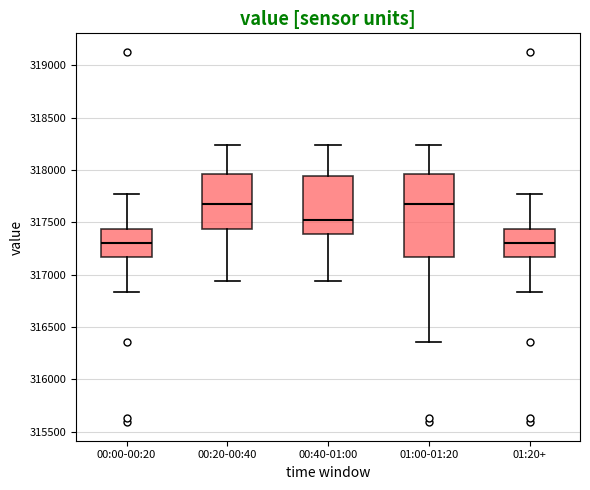

Reading left to right, read every box against the y-axis: the position of its median line, the range the box covers, and the ends of its whiskers. The values are not printed on the chart, so give them approximately, as read against the axis.

00:00-00:20: median 317300, box 317150 to 317450, whiskers 316850 to 317750
00:20-00:40: median 317650, box 317450 to 317950, whiskers 316950 to 318250
00:40-01:00: median 317500, box 317400 to 317950, whiskers 316950 to 318250
01:00-01:20: median 317650, box 317150 to 317950, whiskers 316350 to 318250
01:20+: median 317300, box 317150 to 317450, whiskers 316850 to 317750